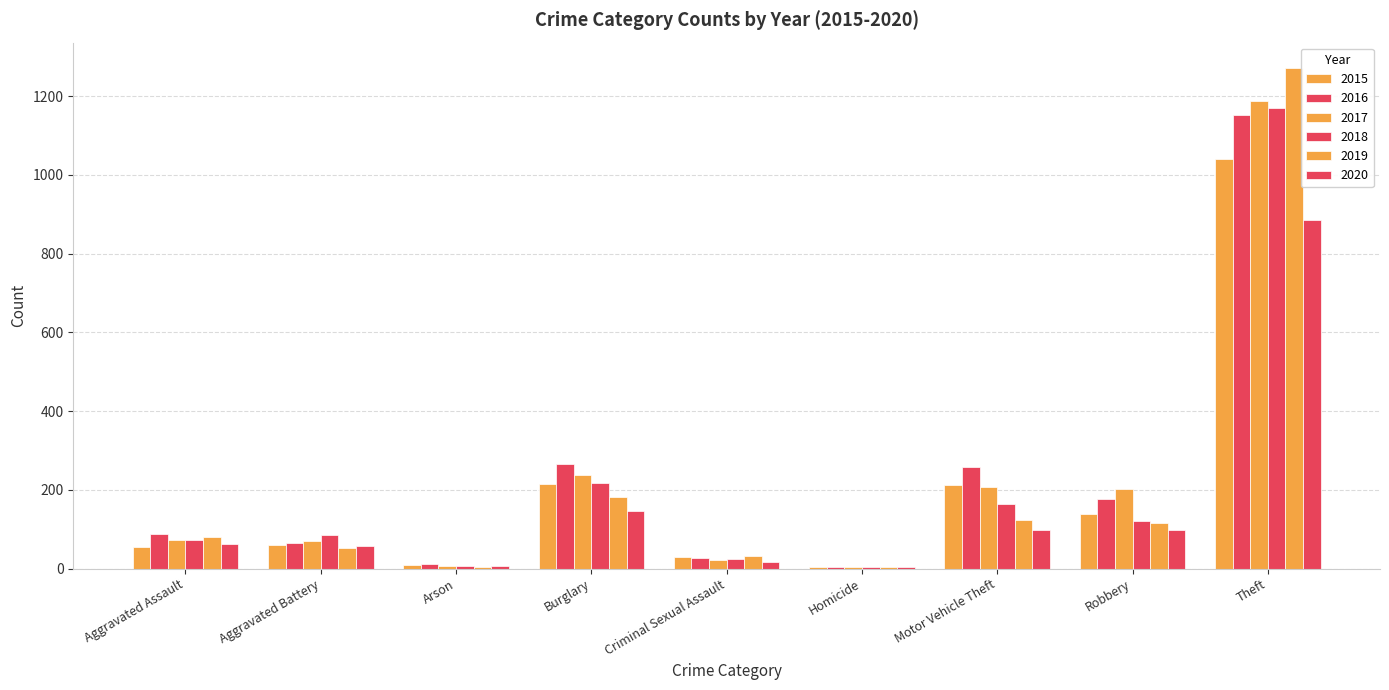

Count the number of data series in this chart.

6